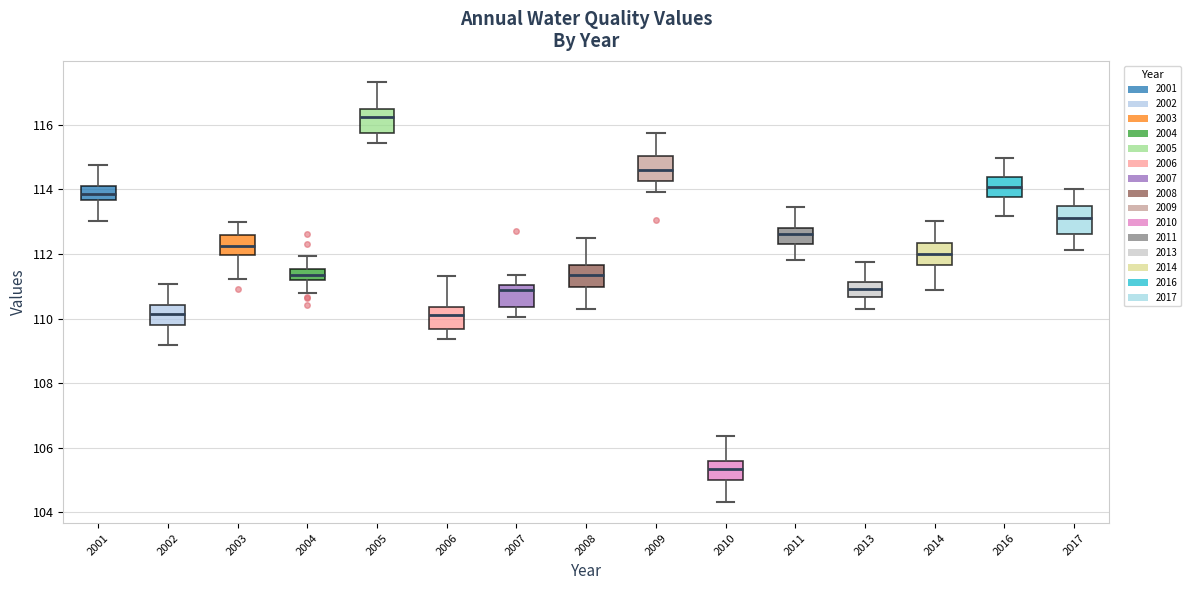

Reading left to right, read every box against the y-axis: the position of its median line, the range the box covers, and the ends of its whiskers. The values are not printed on the chart, so give them approximately, as read against the axis.

2001: median 113.8, box 113.6 to 114.2, whiskers 113.0 to 114.8
2002: median 110.2, box 109.8 to 110.4, whiskers 109.2 to 111.0
2003: median 112.2, box 112.0 to 112.6, whiskers 111.2 to 113.0
2004: median 111.4, box 111.2 to 111.6, whiskers 110.8 to 112.0
2005: median 116.2, box 115.8 to 116.4, whiskers 115.4 to 117.4
2006: median 110.2, box 109.6 to 110.4, whiskers 109.4 to 111.4
2007: median 110.8, box 110.4 to 111.0, whiskers 110.0 to 111.4
2008: median 111.4, box 111.0 to 111.6, whiskers 110.4 to 112.4
2009: median 114.6, box 114.2 to 115.0, whiskers 114.0 to 115.8
2010: median 105.4, box 105.0 to 105.6, whiskers 104.4 to 106.4
2011: median 112.6, box 112.4 to 112.8, whiskers 111.8 to 113.4
2013: median 111.0, box 110.6 to 111.2, whiskers 110.2 to 111.8
2014: median 112.0, box 111.6 to 112.4, whiskers 110.8 to 113.0
2016: median 114.0, box 113.8 to 114.4, whiskers 113.2 to 115.0
2017: median 113.2, box 112.6 to 113.4, whiskers 112.2 to 114.0